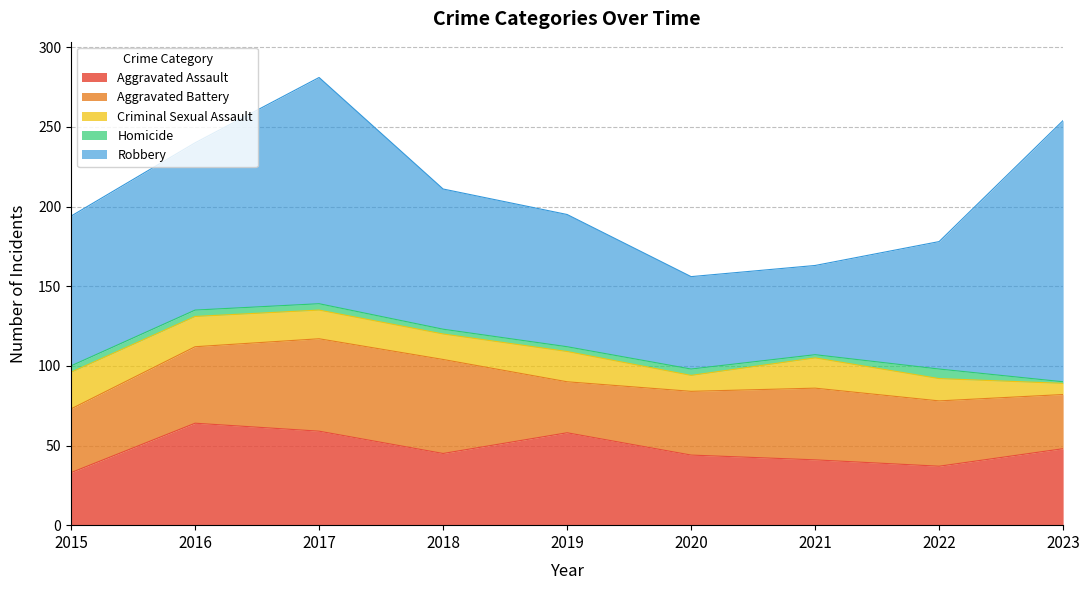

Which has a higher value, 2016 or 2022?

2016